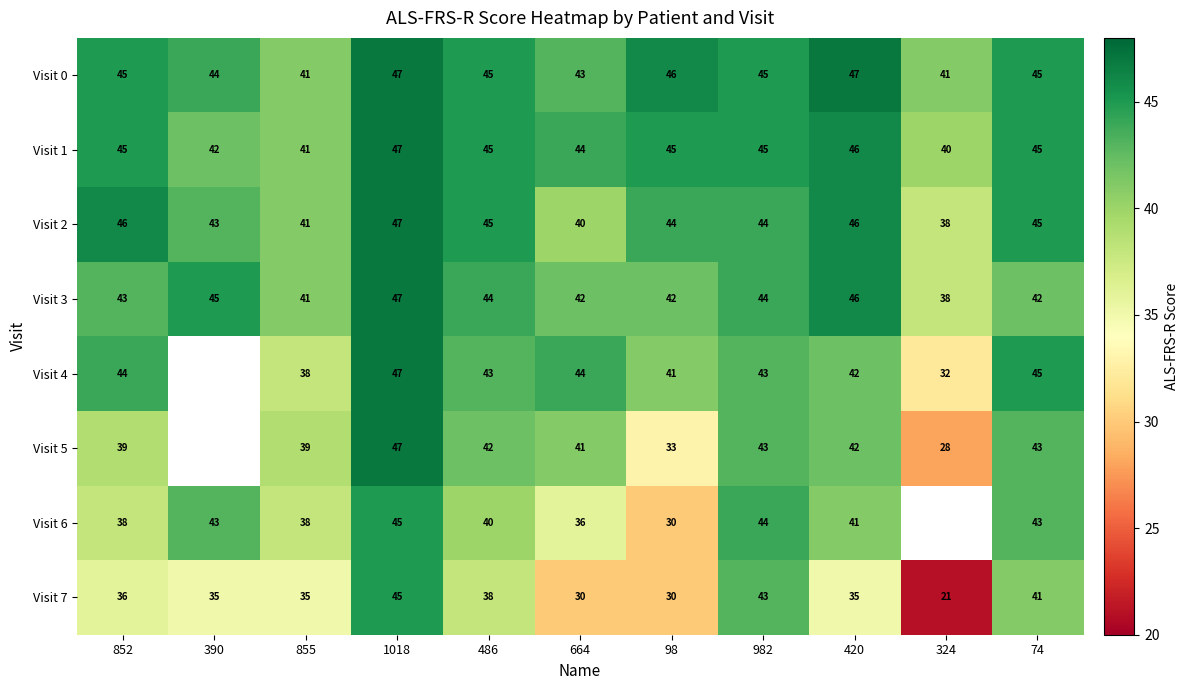

What is the total value across all series at 1018?

372